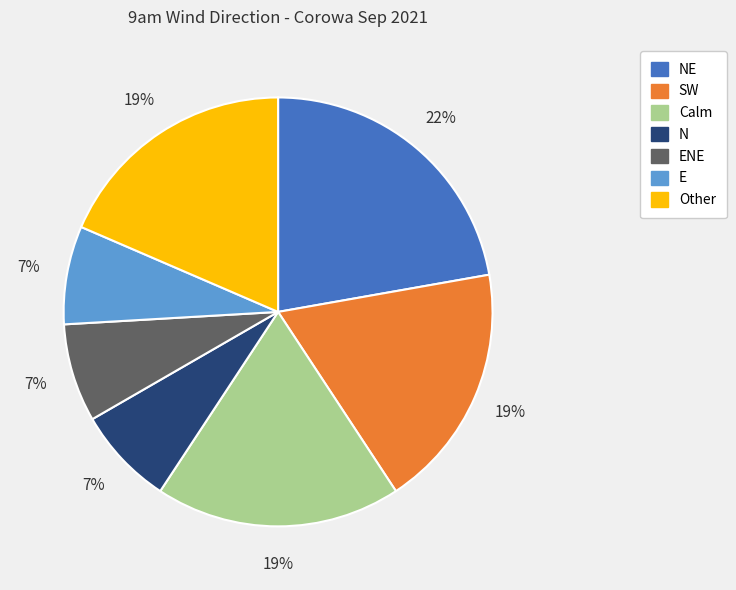

What is the ratio of the value at N to the value at ENE?

1.0